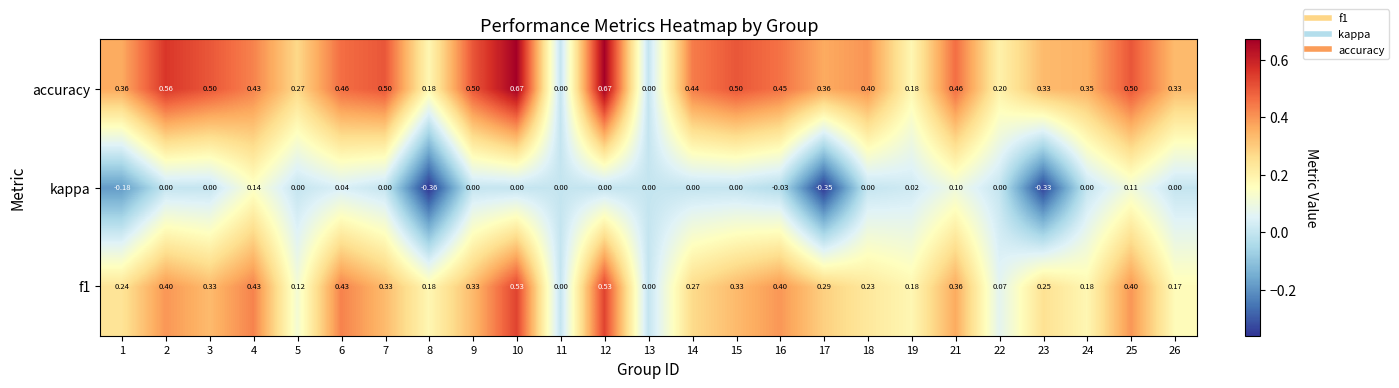

Which series has the largest total across all categories?

accuracy